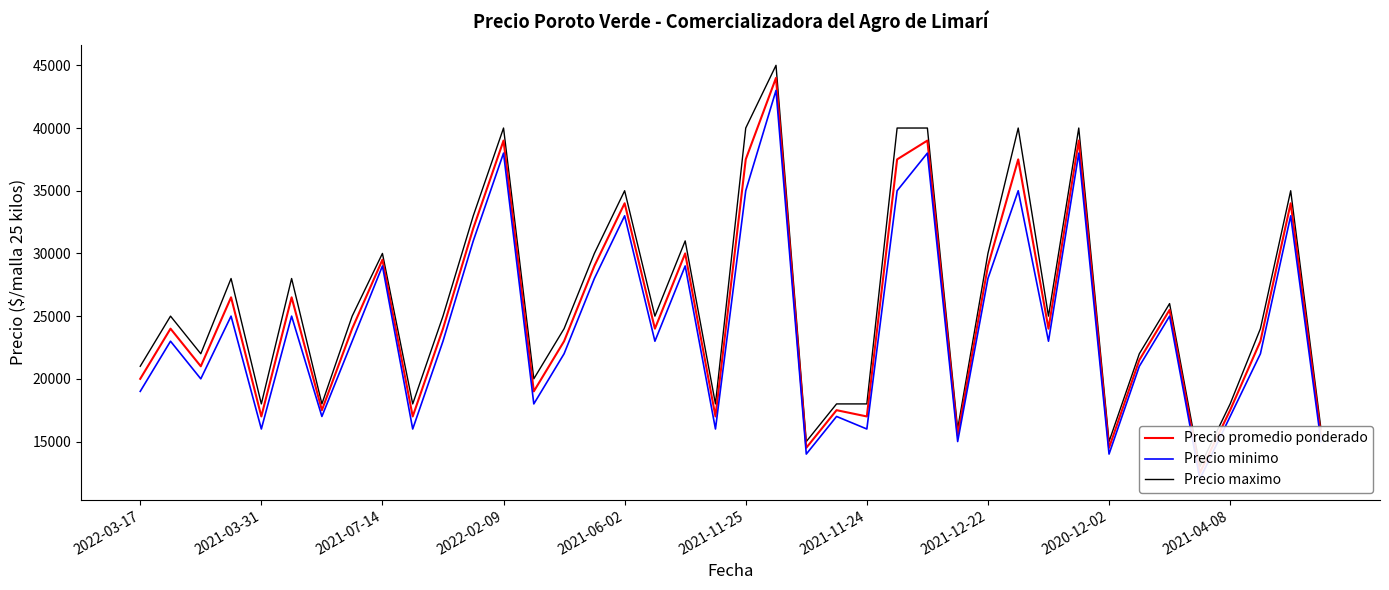

What is the total value across all series at 23?

52500